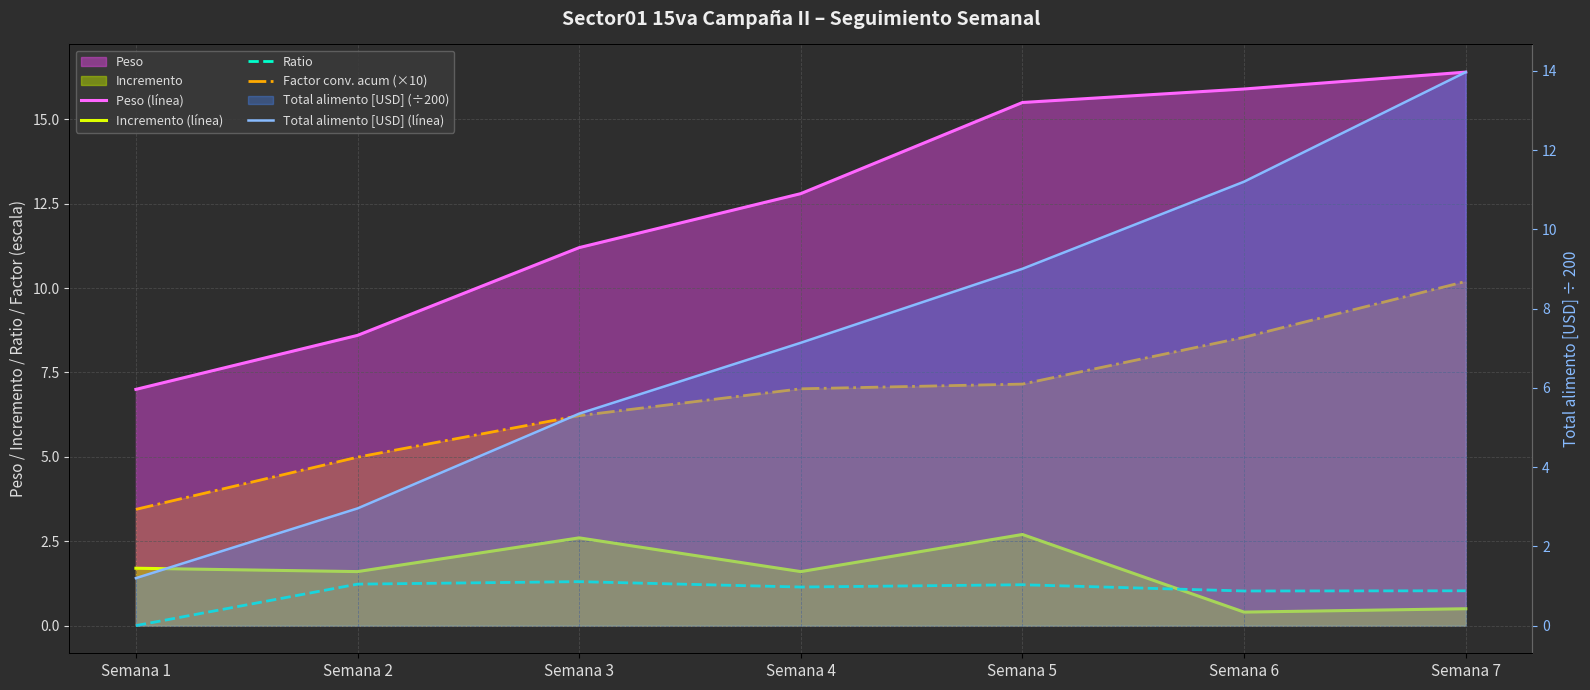

Rank the series by their maximum value, from highest to lowest.

Peso (línea), Total alimento [USD] (línea), Factor conv. acum (×10), Incremento (línea), Ratio